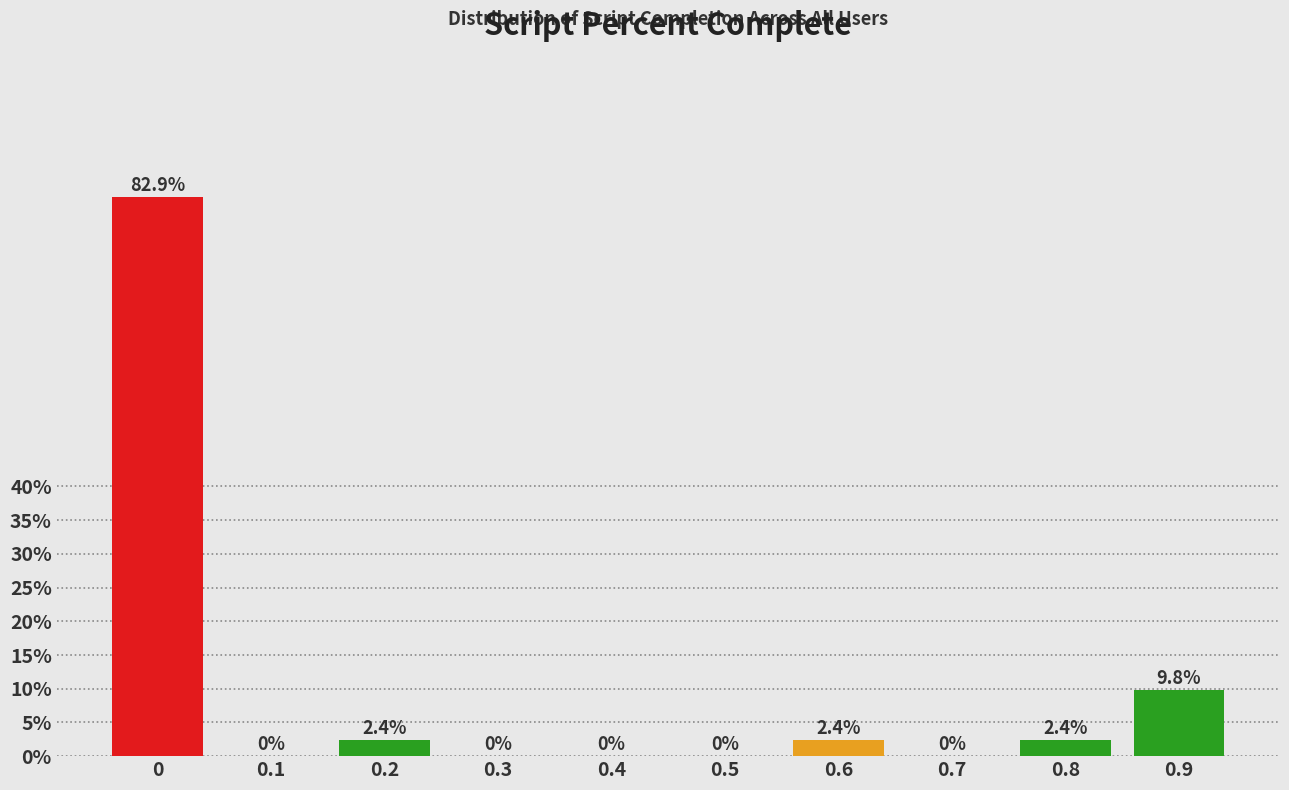

Reading right to left, extract all data points from this chart.

0.9=9.8	0.8=2.4	0.7=0.0	0.6=2.4	0.5=0.0	0.4=0.0	0.3=0.0	0.2=2.4	0.1=0.0	0=82.9